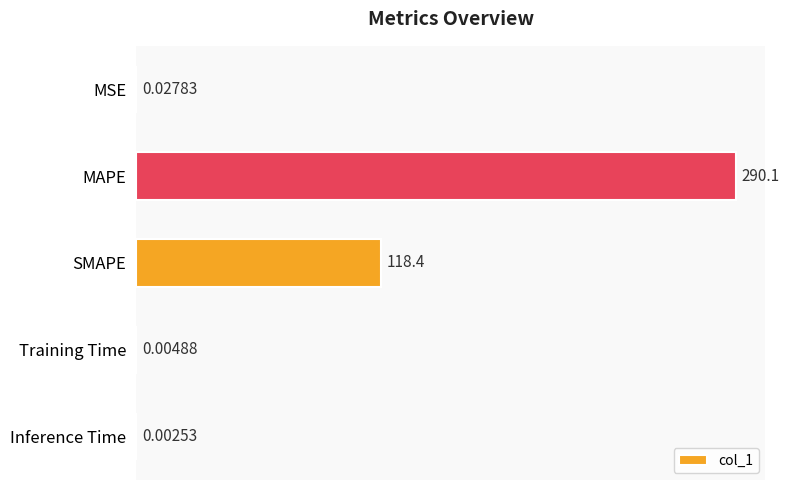

What is the change in value from MSE to SMAPE?

+118.4